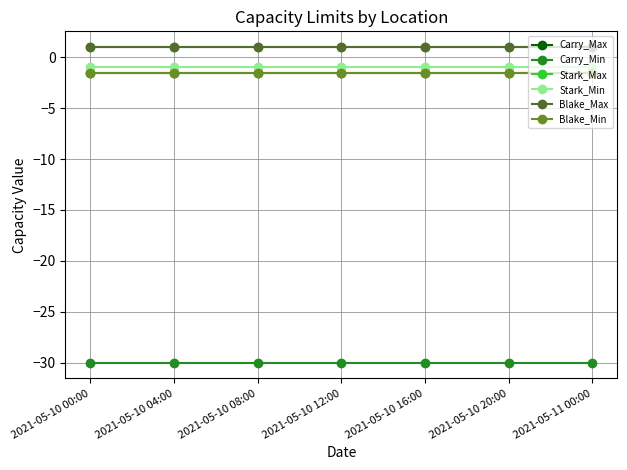

Is this an area chart (filled region under the line)?

No